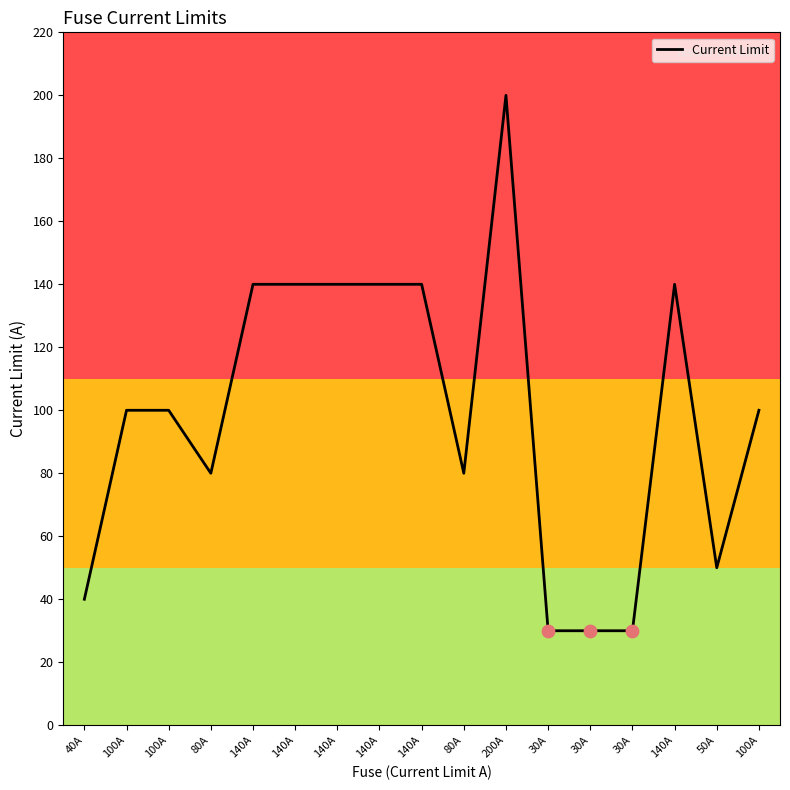

What is the ratio of the value at 140A to the value at 80A?

1.8